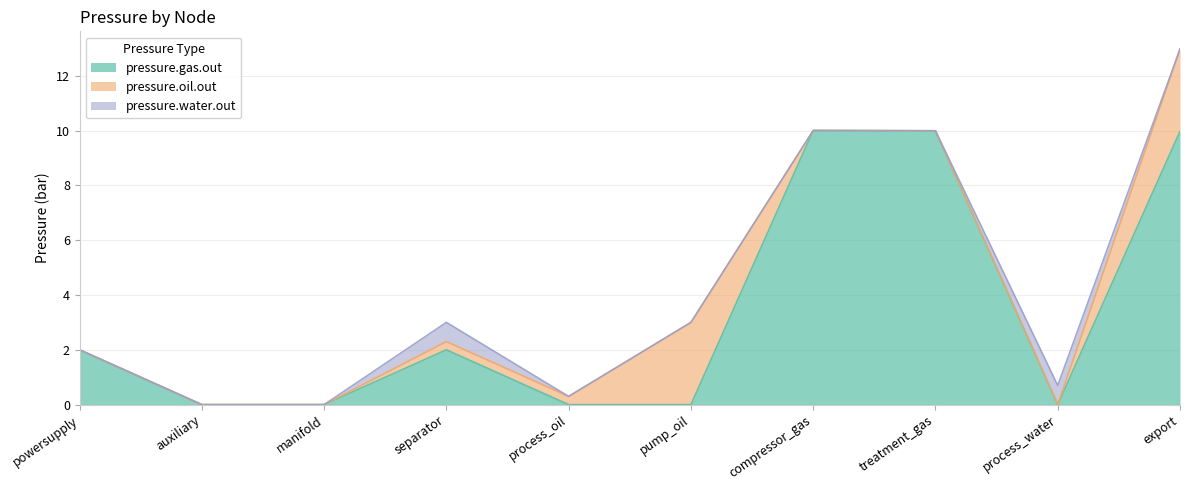

How many data points in pressure.oil.out are above 0?

4